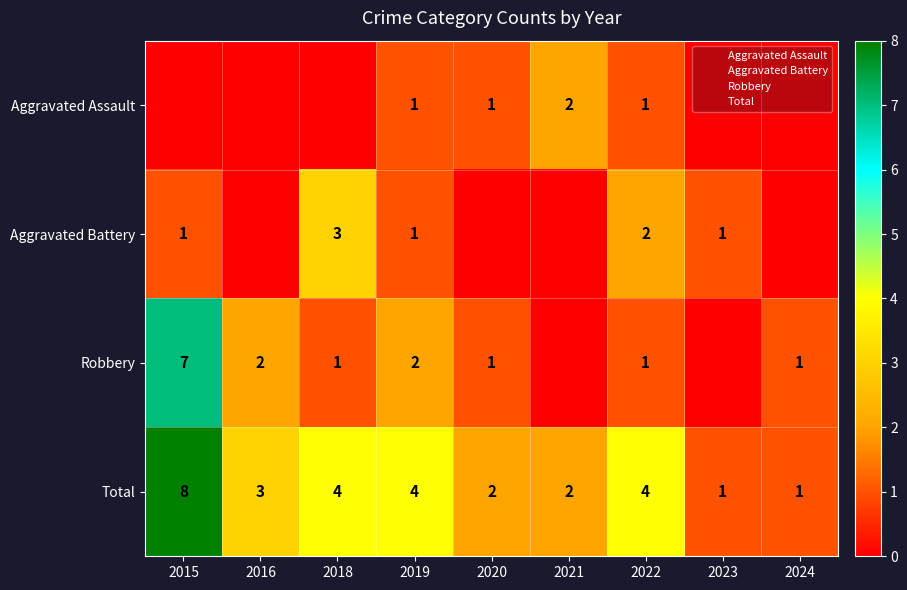

How many data points in Aggravated Assault are above 0?

4